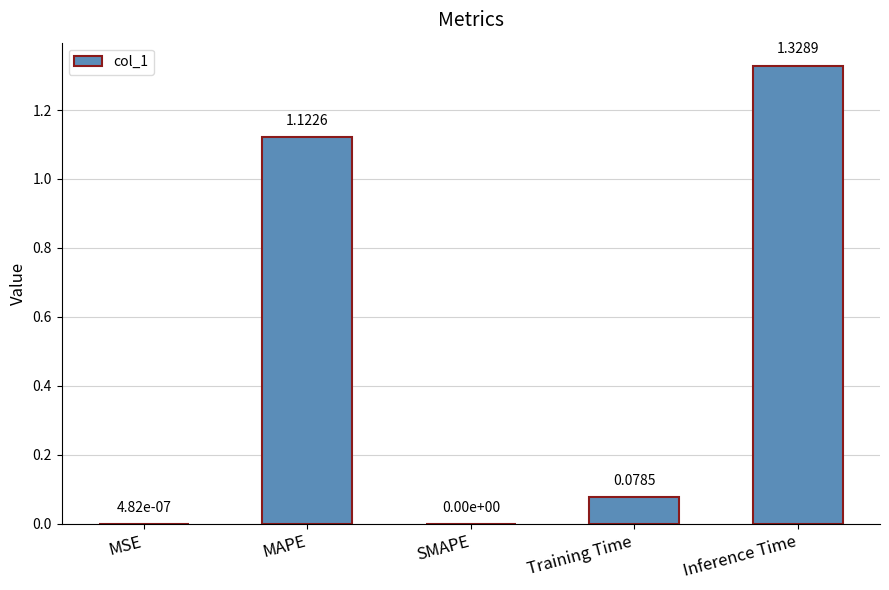

How many values exceed 0?

4